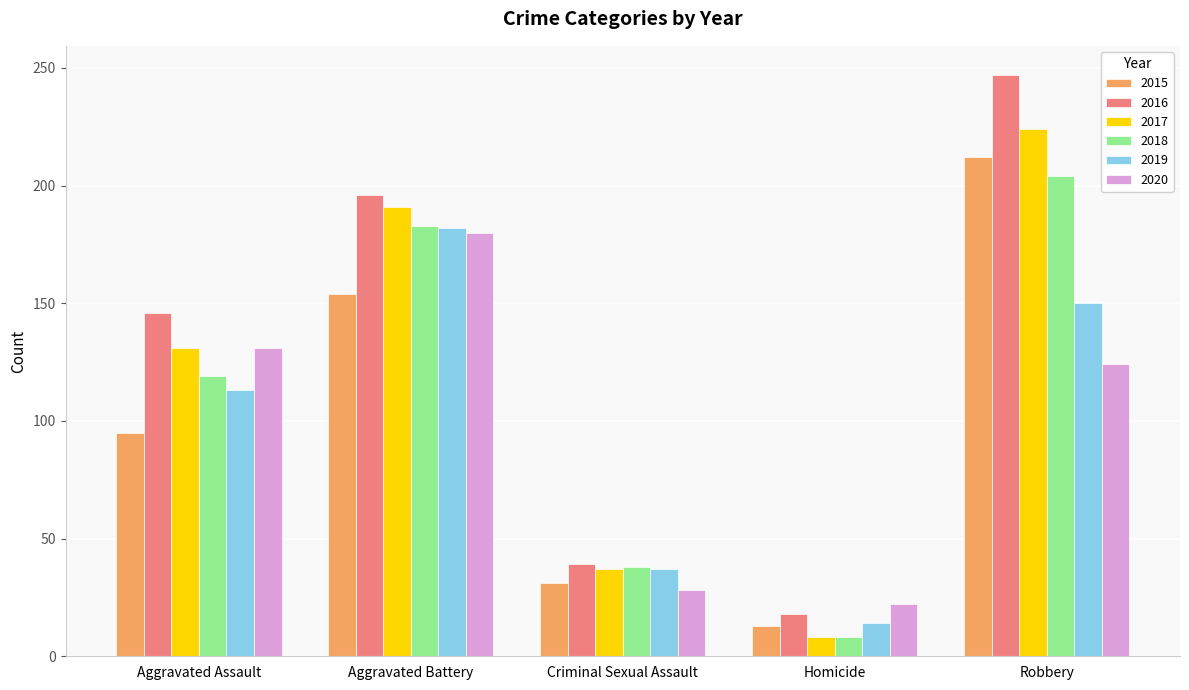

Is the value of 2015 at Homicide greater than the value of 2019 at Robbery?

No